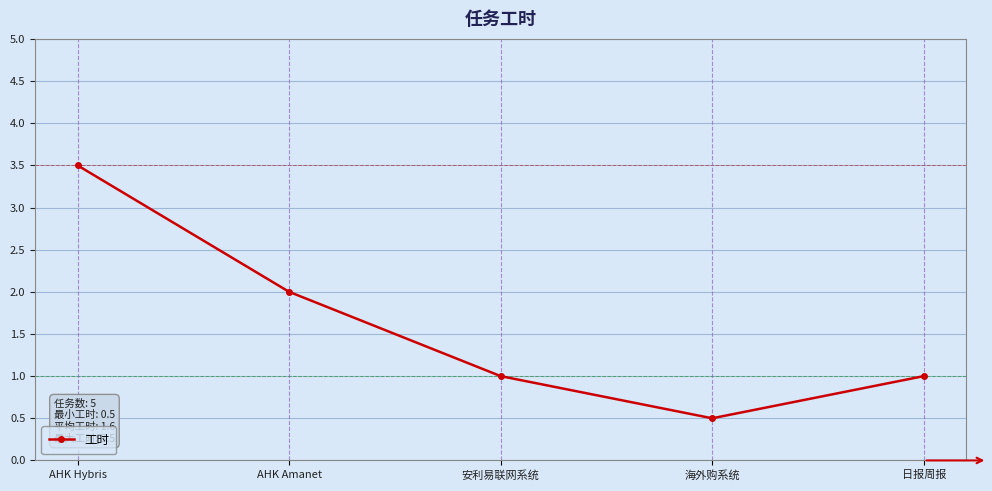

Between 海外购系统 and 日报周报, which is larger?

日报周报